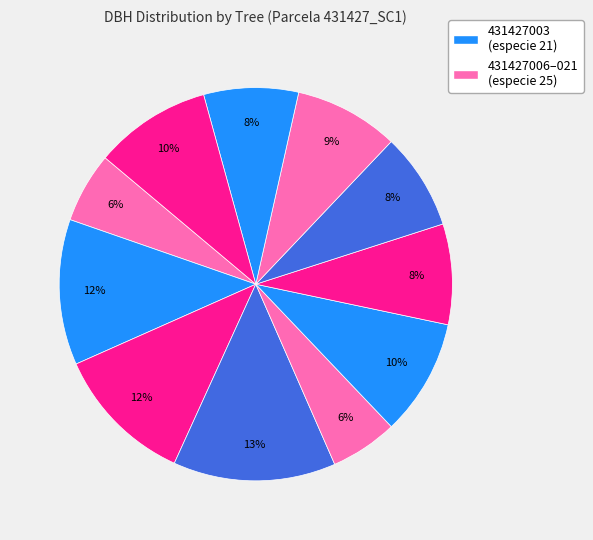

Count the number of slices in the pie.

11